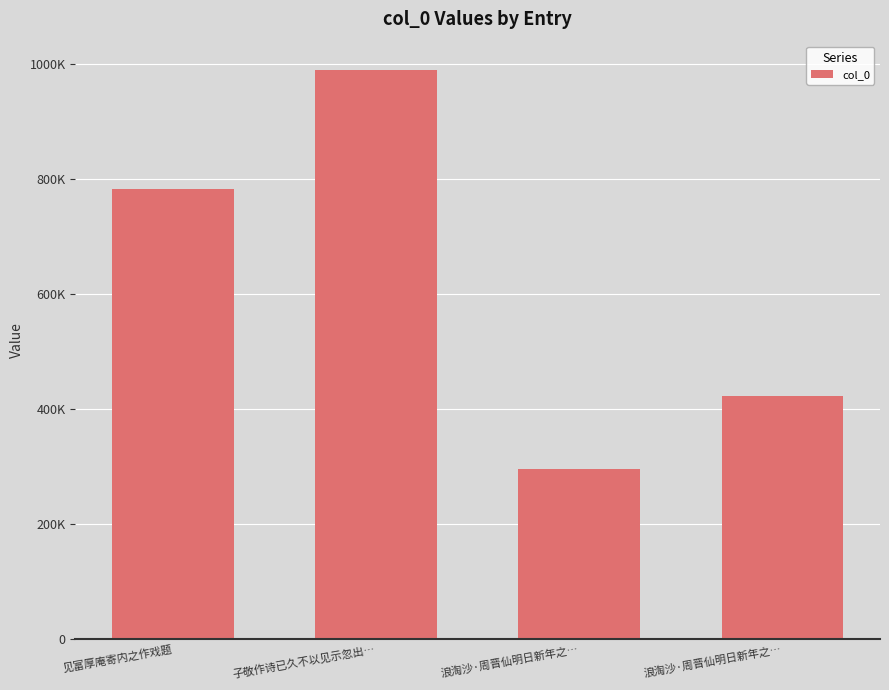

What is the minimum value shown in the chart?

296217